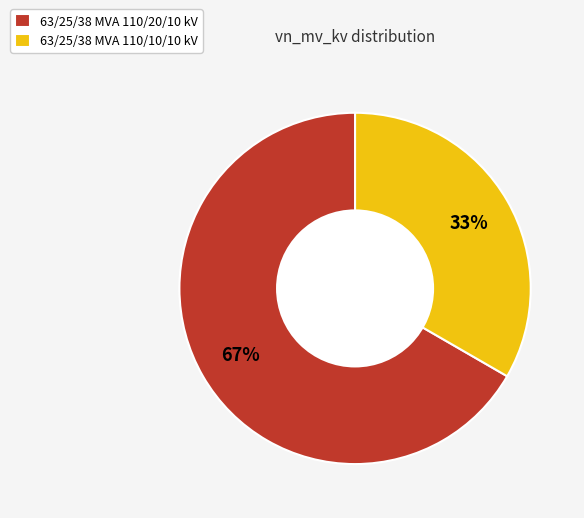

What is the largest slice in the pie chart?

63/25/38 MVA 110/20/10 kV